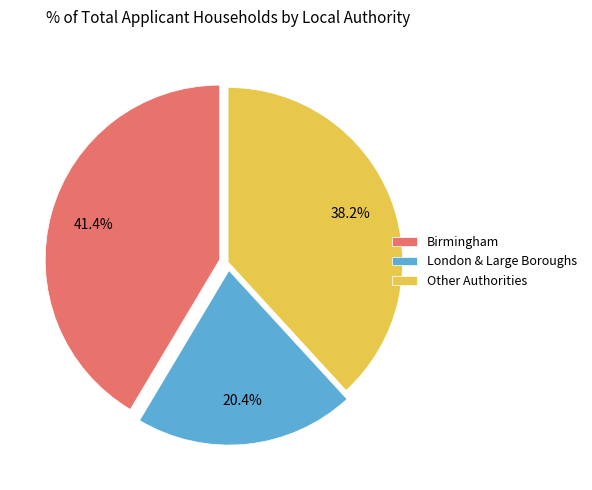

Is there a majority slice in this chart?

No